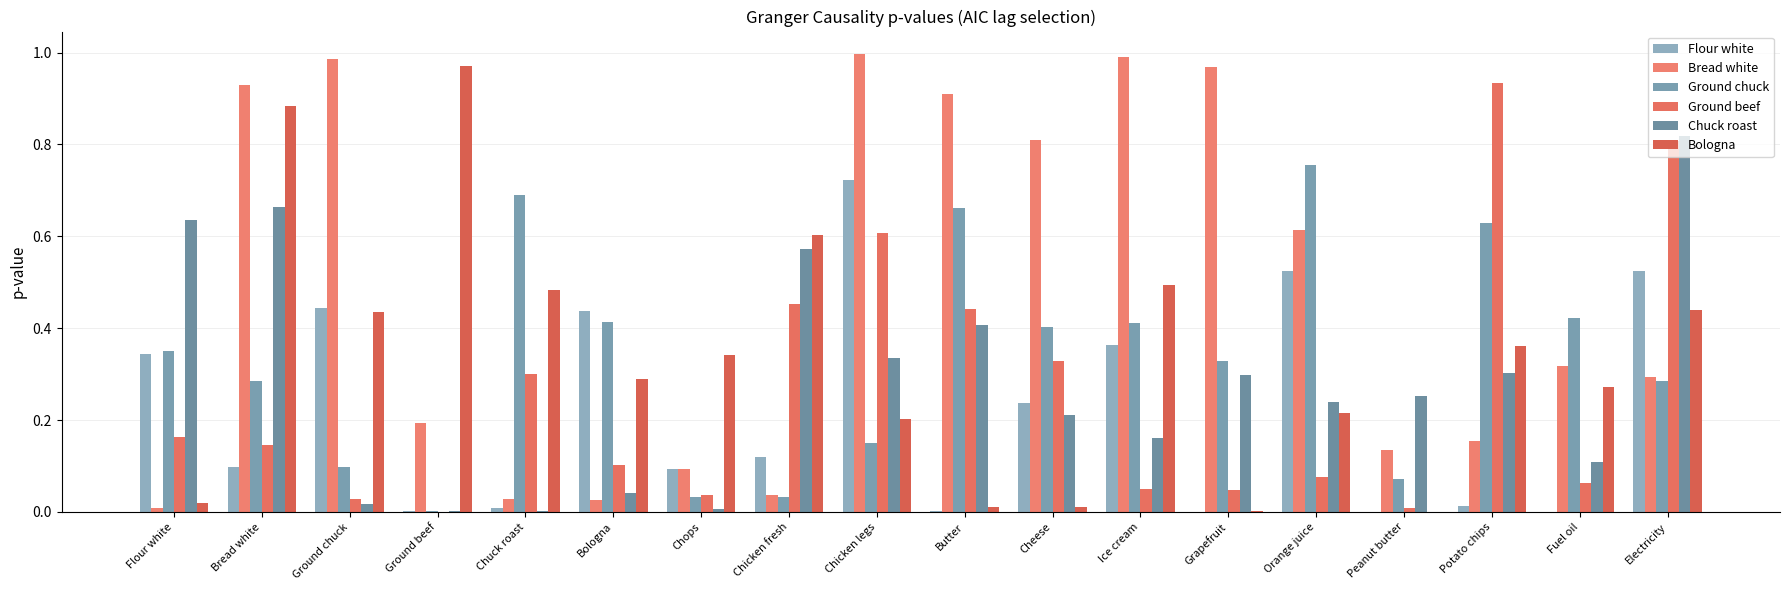

How many groups of bars are there?

18